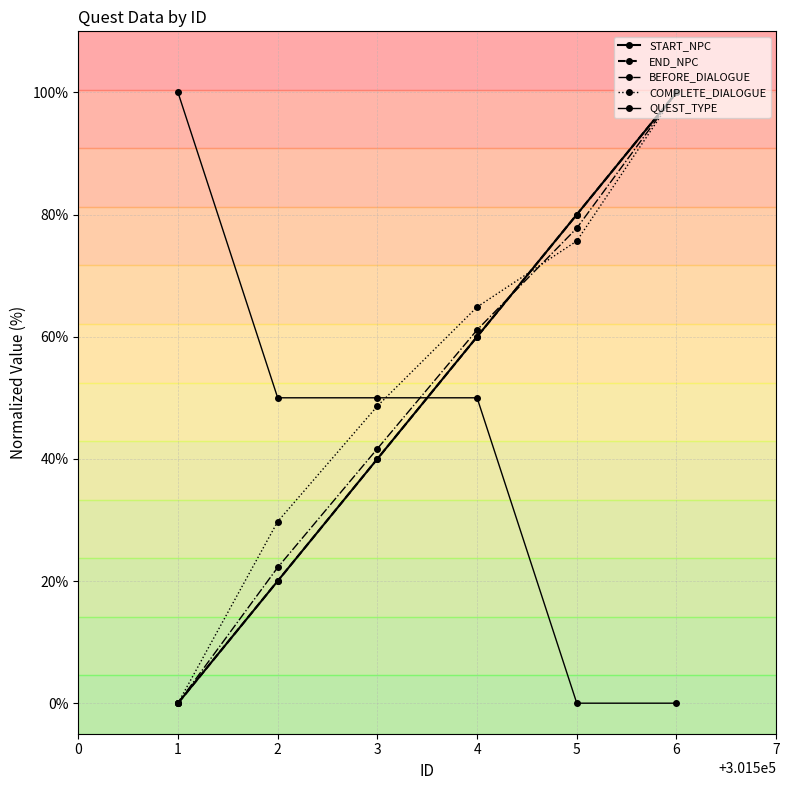

List the labels in order of START_NPC value, largest first.

6, 5, 4, 3, 2, 1